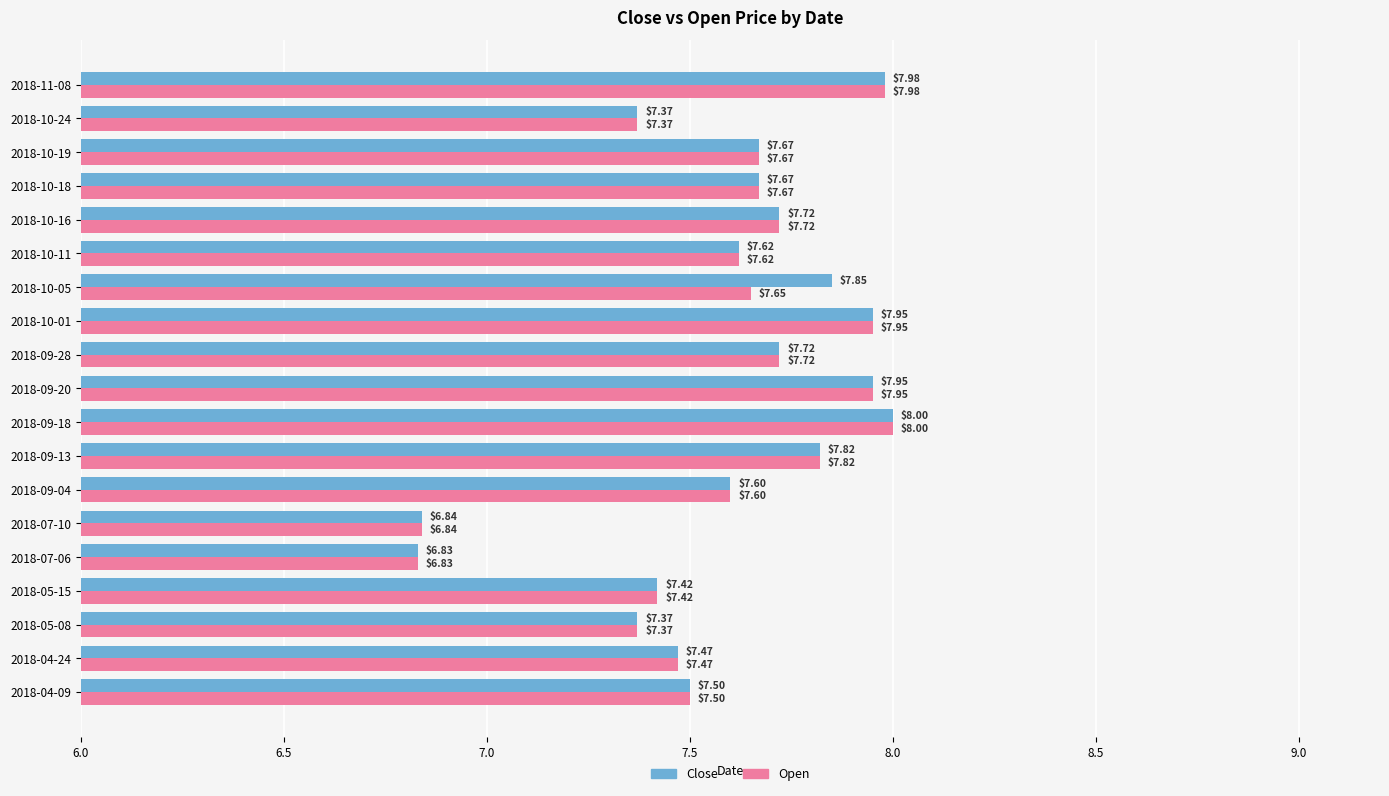

What are all the series names shown in the legend?

Close, Open